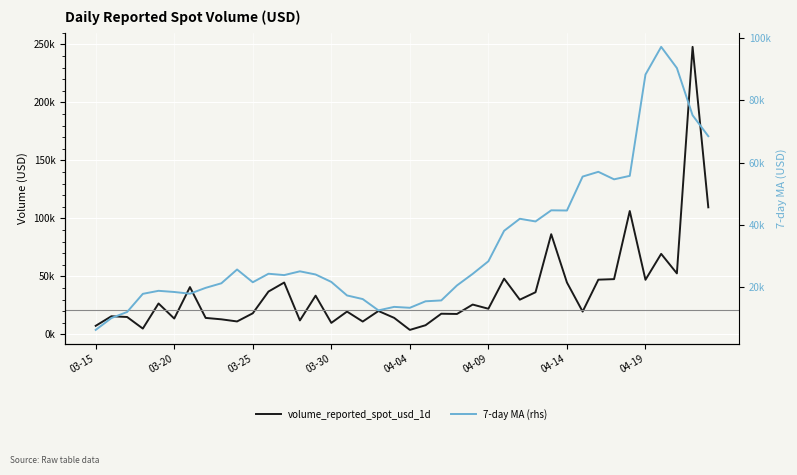

Is the value of 7-day MA (rhs) at 11 greater than the value of volume_reported_spot_usd_1d at 28?

No